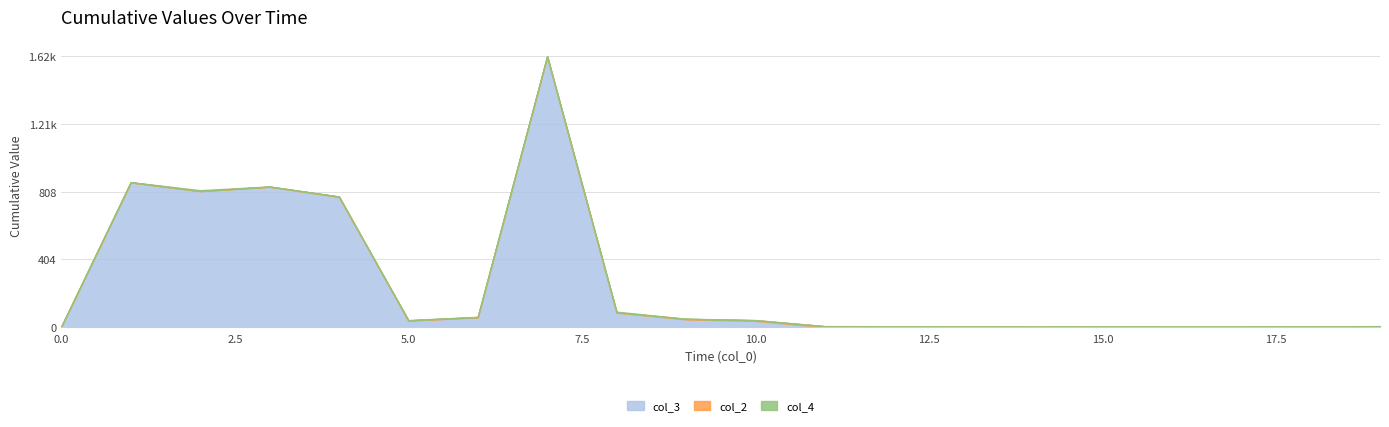

Where do col_2 and col_4 first cross each other?

7 and 8